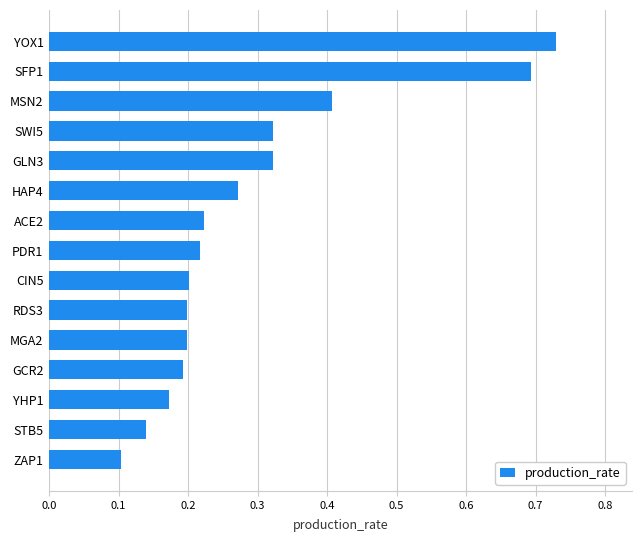

What is the difference between the maximum and minimum values?

0.6